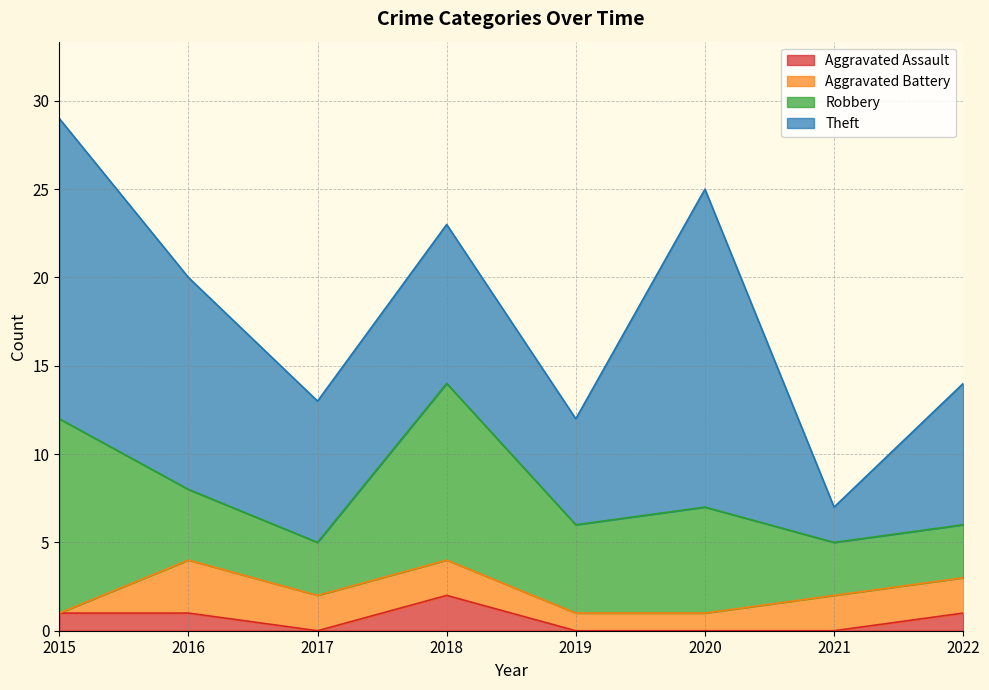

Which series has the largest range (max minus min)?

Theft